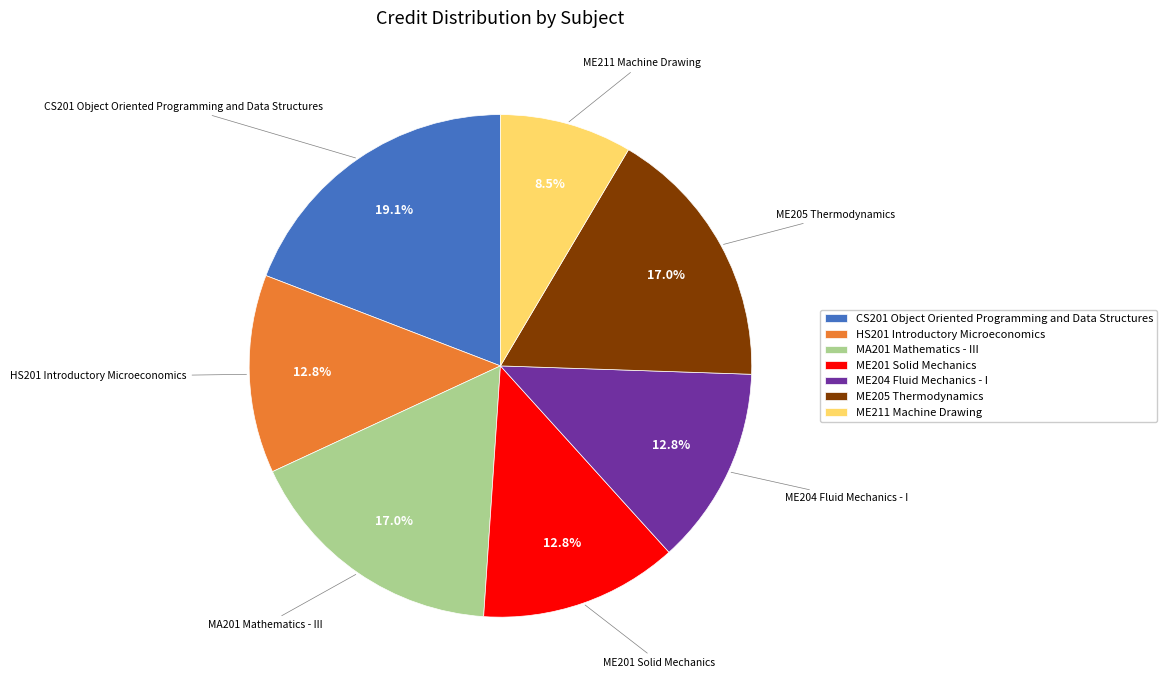

How many segments does this pie chart have?

7